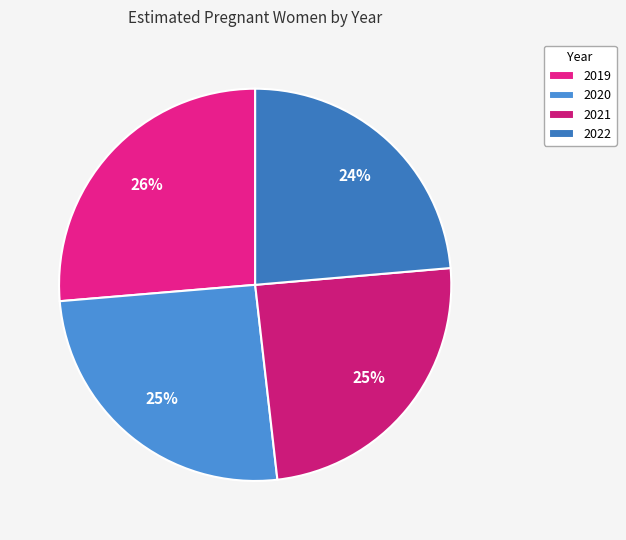

The 2020 slice represents 25% of the pie. True or false?

True